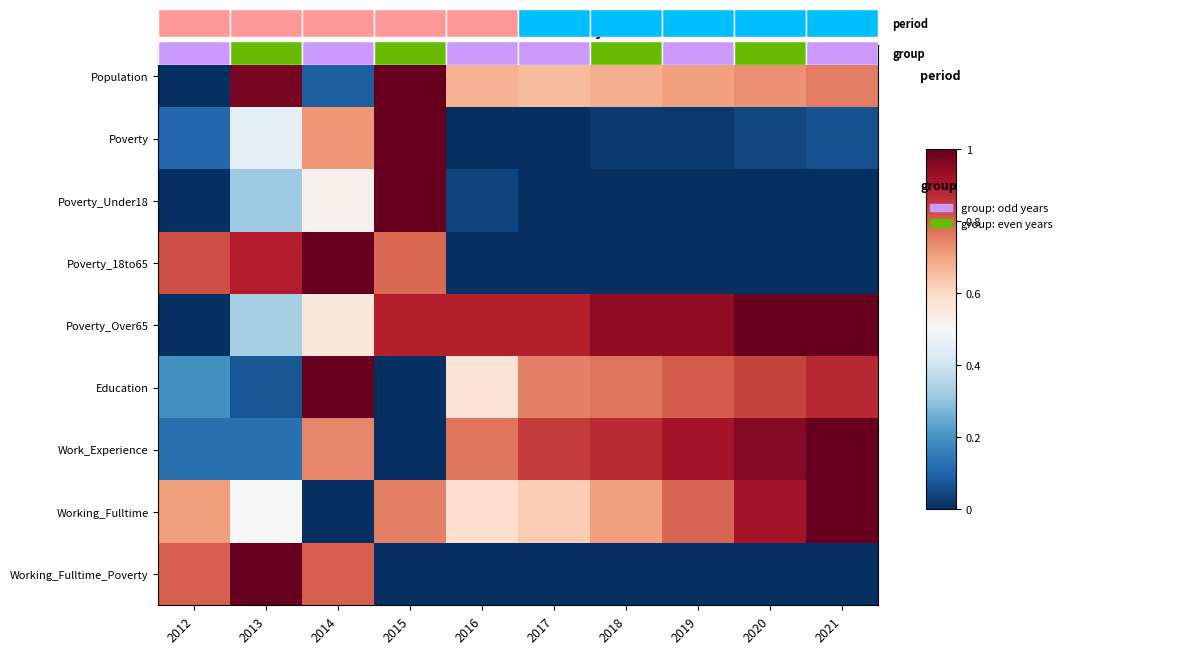

Which category has the lowest value in the Population series?

2012